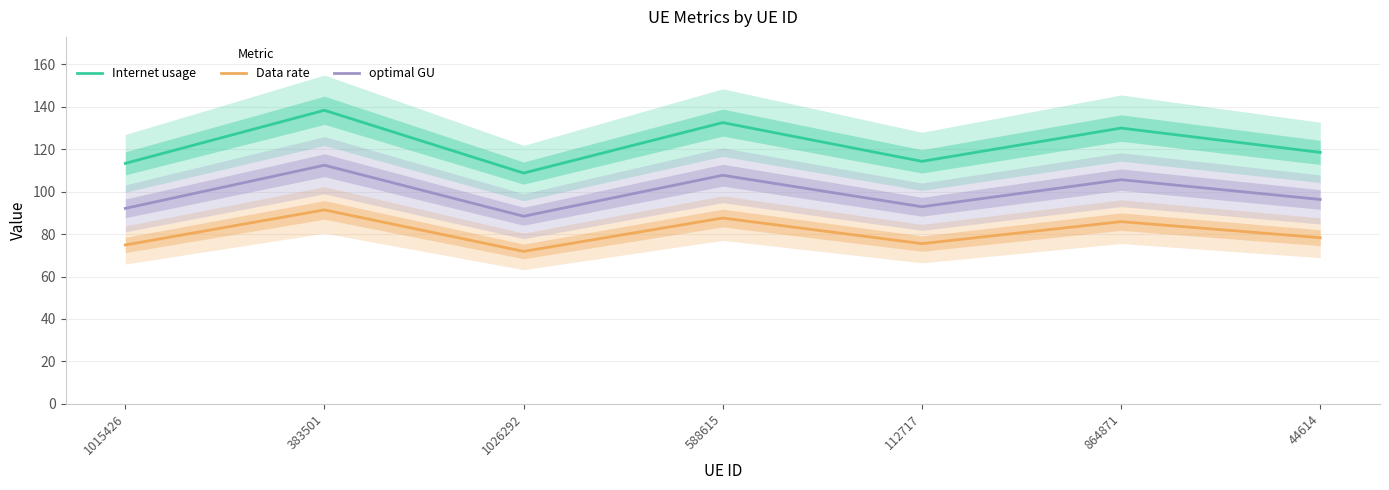

Where is Internet usage nearest to the value 123?

44614